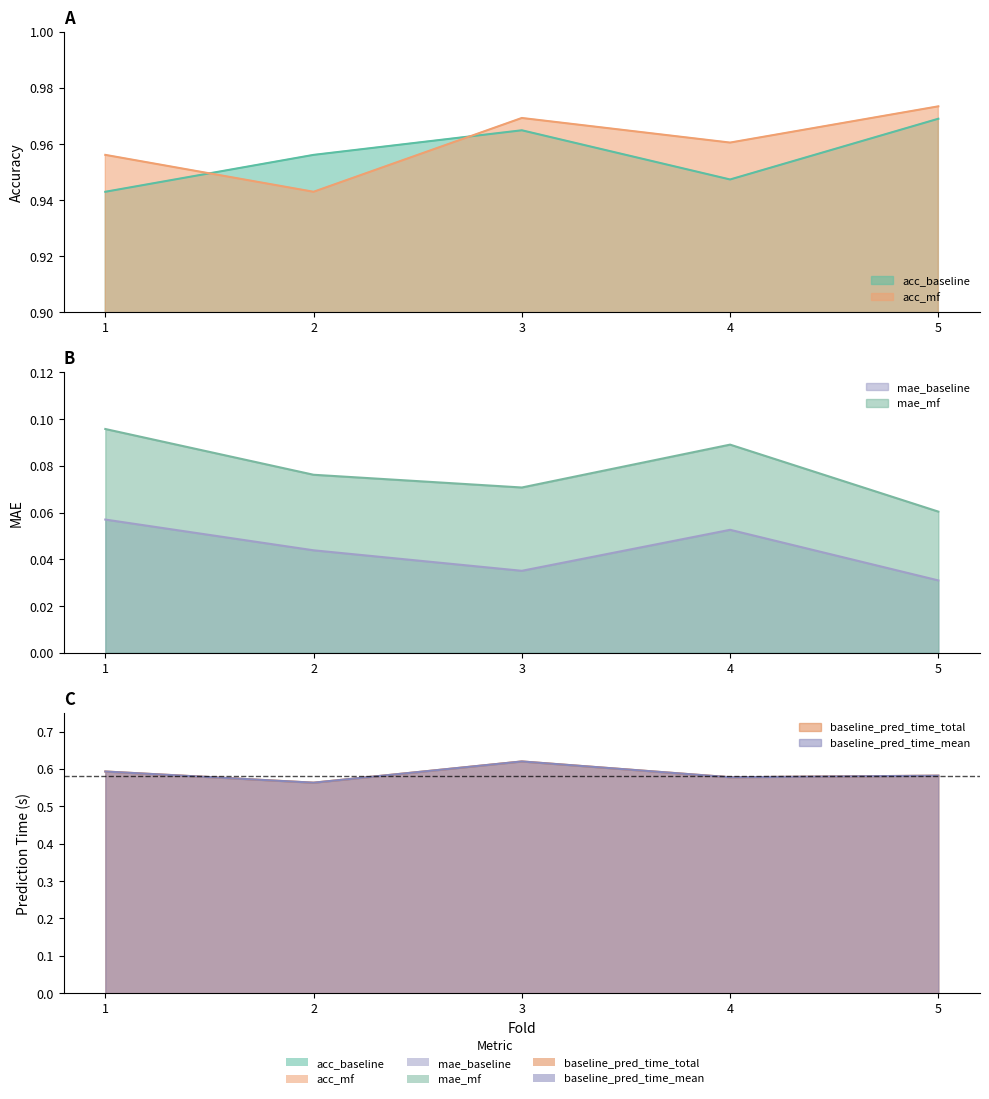

What is the difference between the highest and lowest values at 1?

0.9